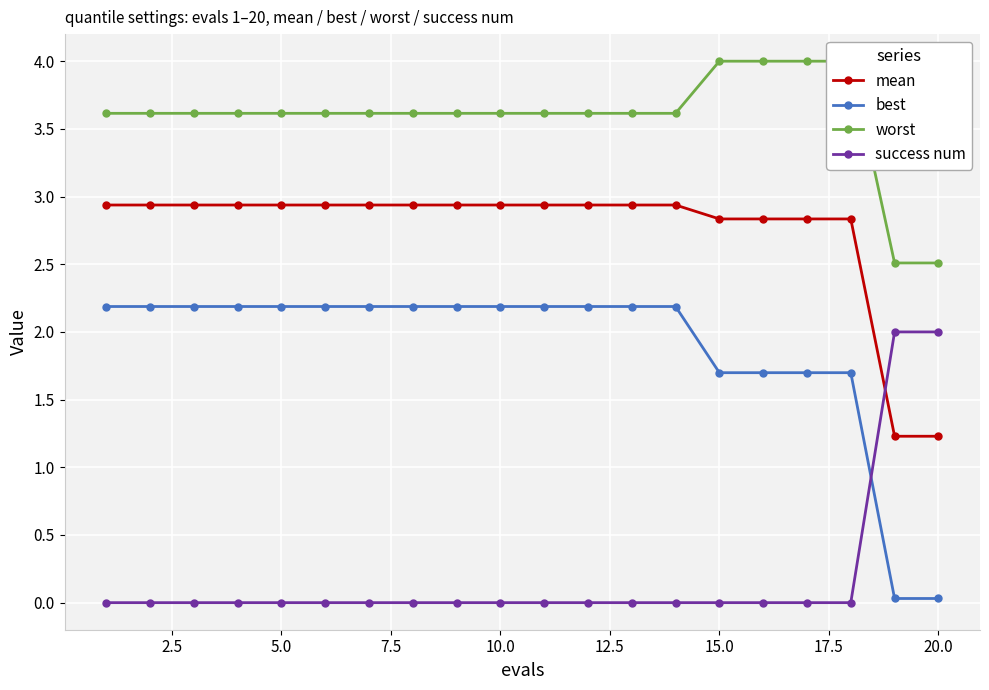

Count the success num values in the range 0 to 1.

18